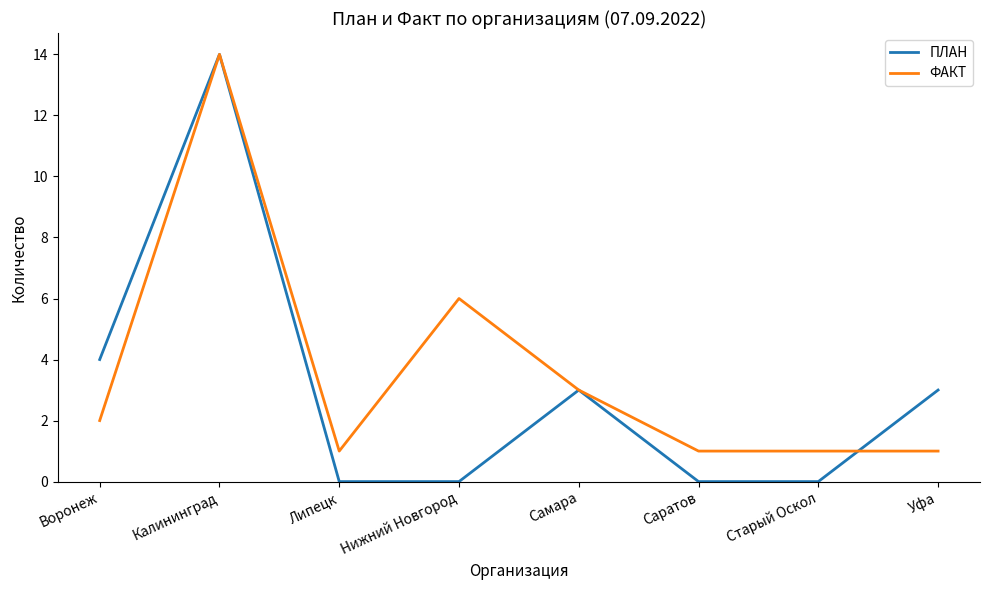

What position from the right is Самара?

4